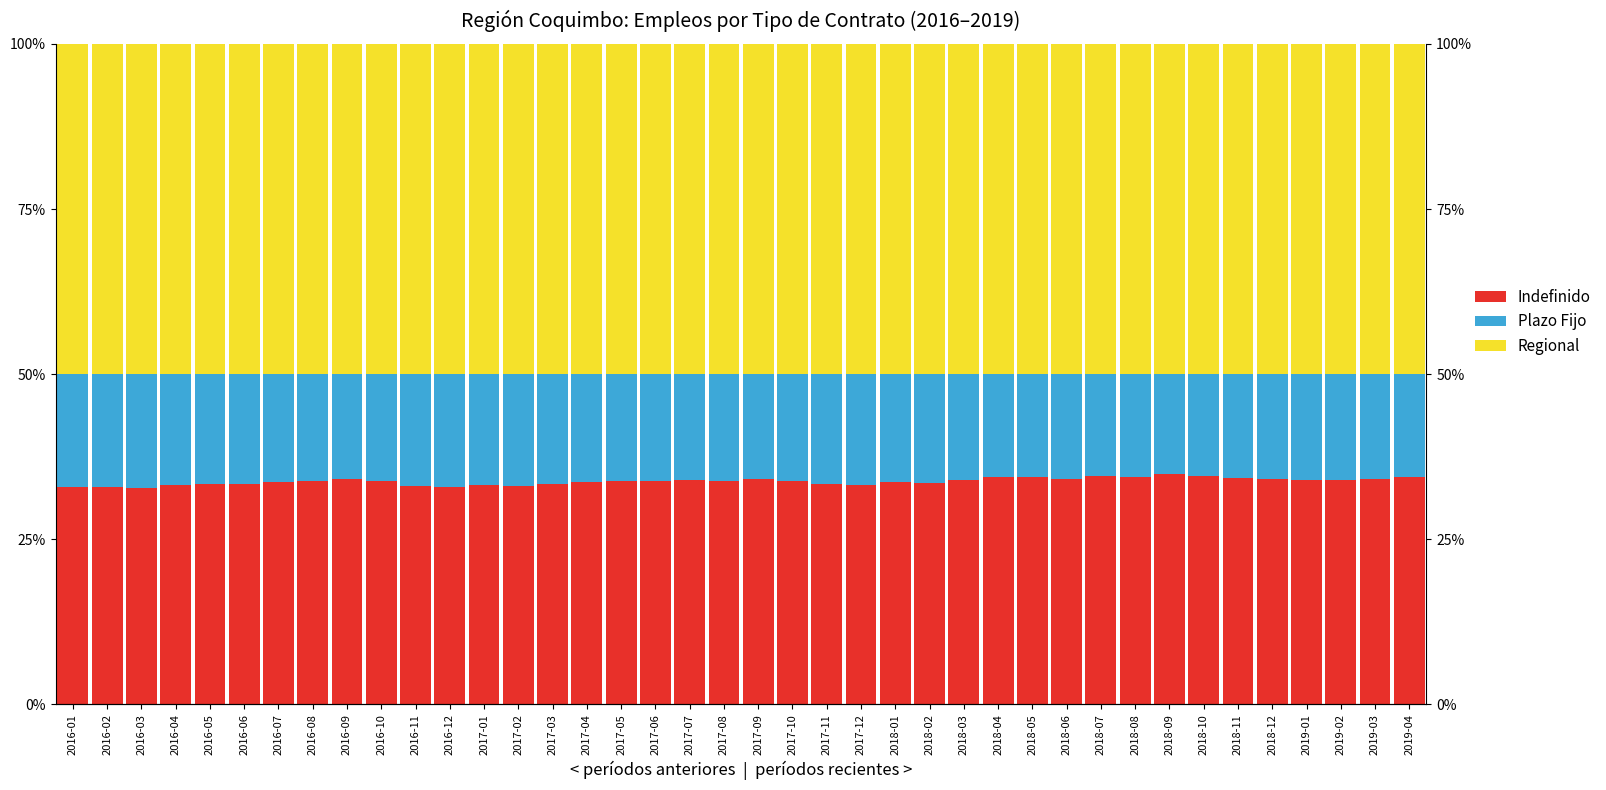

What is the minimum value for Regional?

50.0